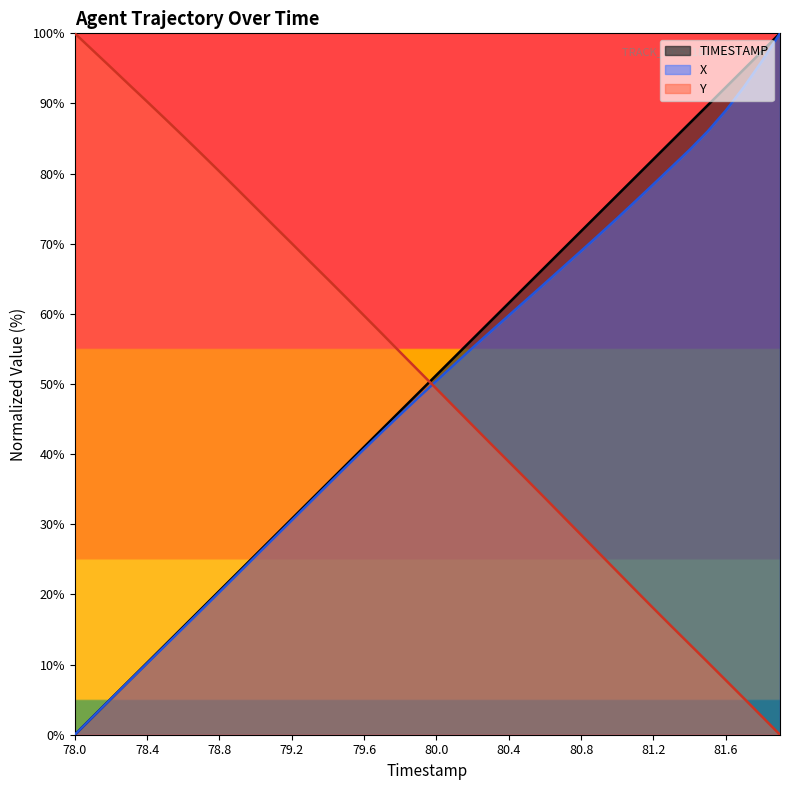

Which series has the largest total across all categories?

Y